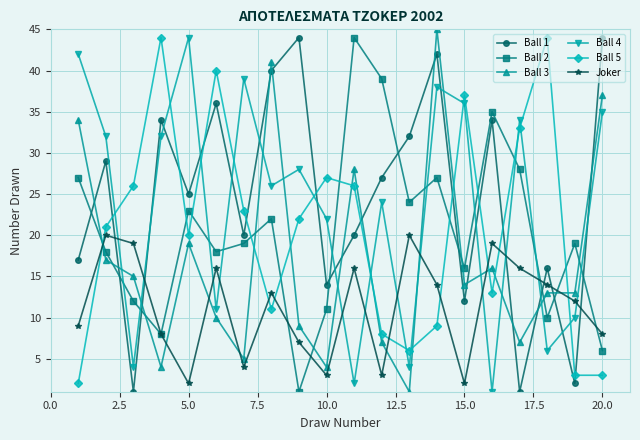

How many intersections are there between Joker and Ball 3?

8